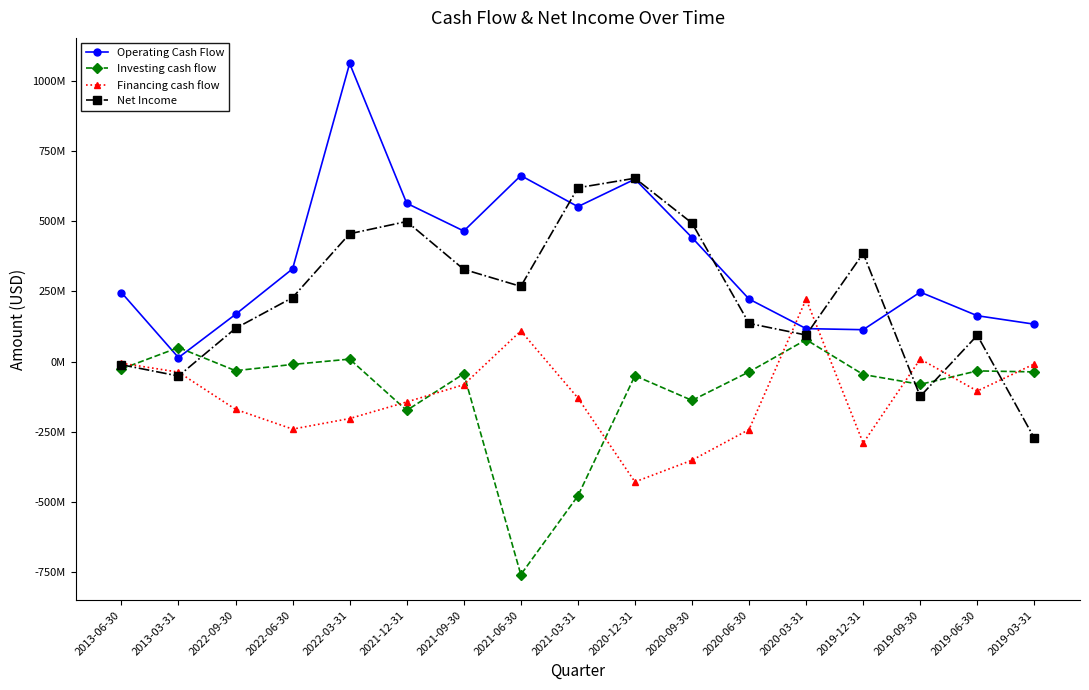

How many data points does each series have?

17